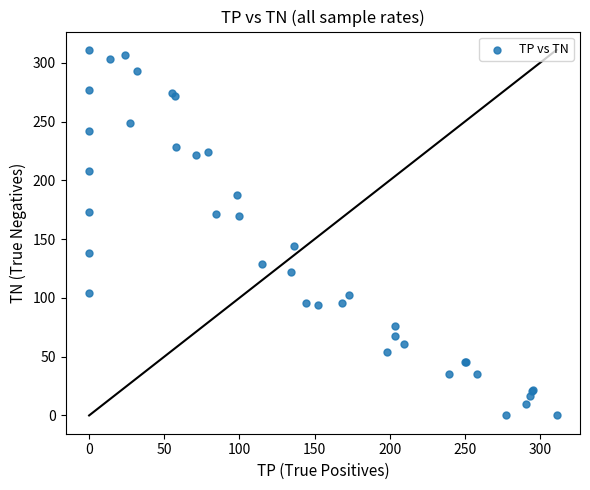

What Y value in the scatter plot is closest to 155?

144.4